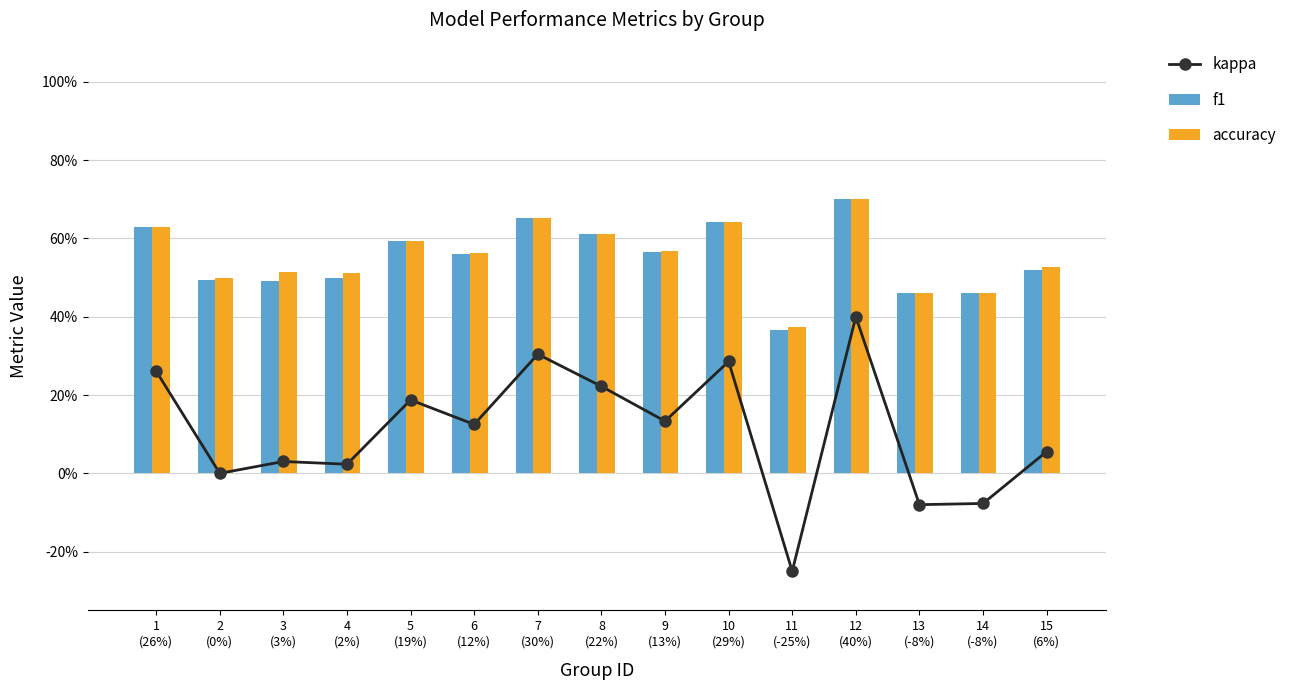

Reading left to right, what are all the values shown in this chart?

kappa: 1
(26%)=0.3	2
(0%)=0.0	3
(3%)=0.0	4
(2%)=0.0	5
(19%)=0.2	6
(12%)=0.1	7
(30%)=0.3	8
(22%)=0.2	9
(13%)=0.1	10
(29%)=0.3	11
(-25%)=-0.2	12
(40%)=0.4	13
(-8%)=-0.1	14
(-8%)=-0.1	15
(6%)=0.1
f1: 1
(26%)=0.6	2
(0%)=0.5	3
(3%)=0.5	4
(2%)=0.5	5
(19%)=0.6	6
(12%)=0.6	7
(30%)=0.7	8
(22%)=0.6	9
(13%)=0.6	10
(29%)=0.6	11
(-25%)=0.4	12
(40%)=0.7	13
(-8%)=0.5	14
(-8%)=0.5	15
(6%)=0.5
accuracy: 1
(26%)=0.6	2
(0%)=0.5	3
(3%)=0.5	4
(2%)=0.5	5
(19%)=0.6	6
(12%)=0.6	7
(30%)=0.7	8
(22%)=0.6	9
(13%)=0.6	10
(29%)=0.6	11
(-25%)=0.4	12
(40%)=0.7	13
(-8%)=0.5	14
(-8%)=0.5	15
(6%)=0.5